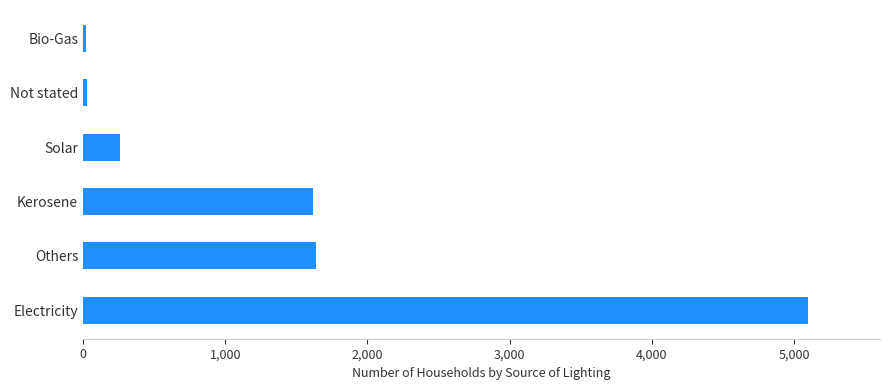

How many bars are there in total?

6